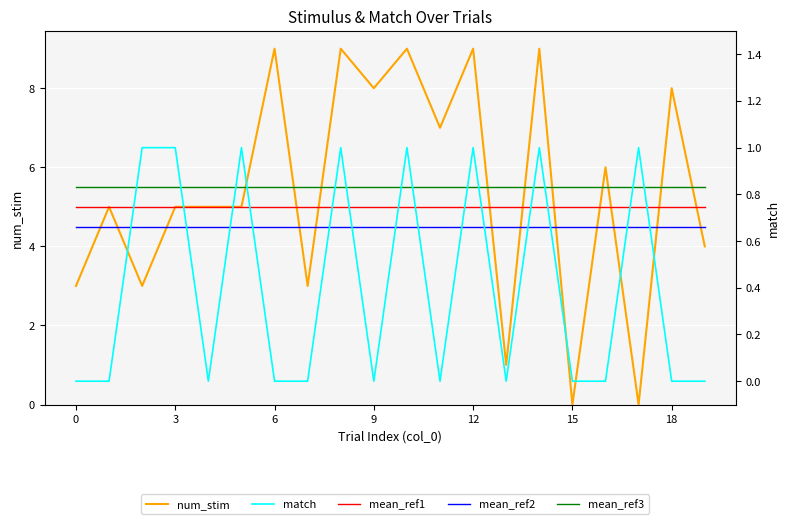

How many values in num_stim are above zero?

18